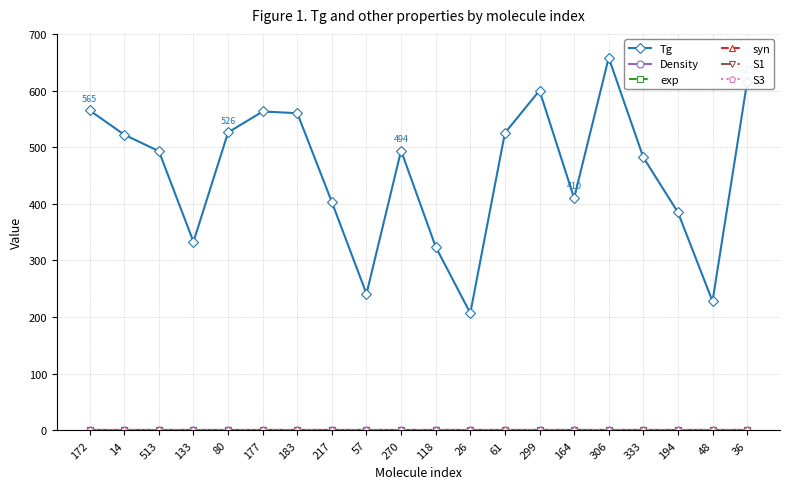

Is the value of S1 at 48 greater than the value of S3 at 299?

No